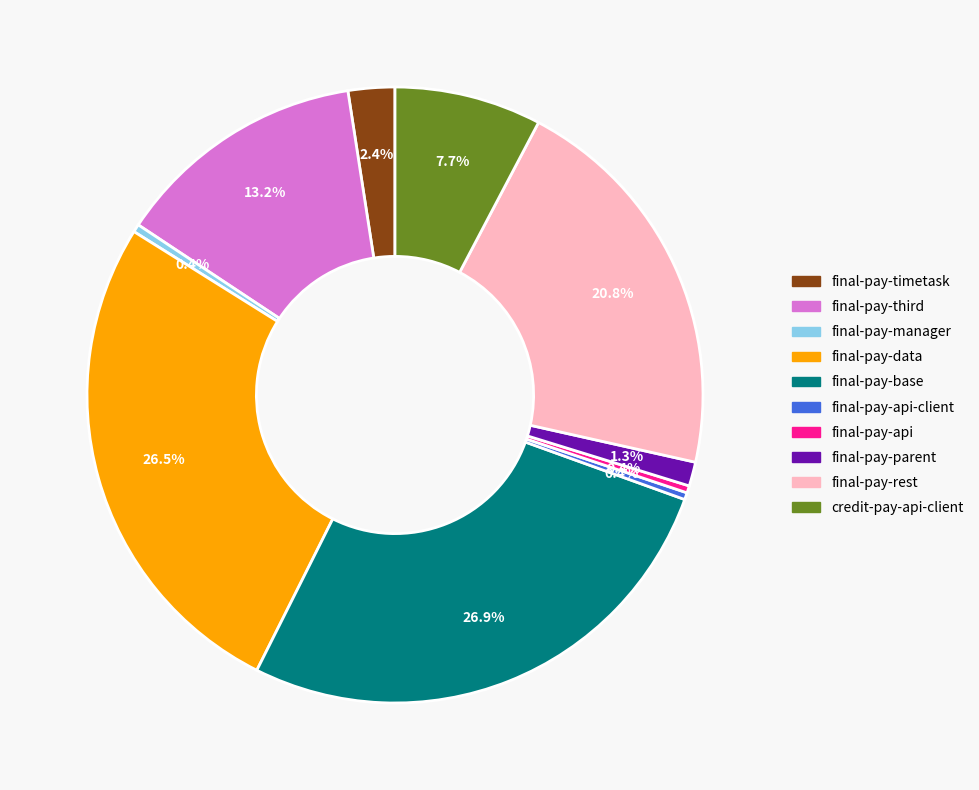

Is there any slice that represents more than half of the pie?

No